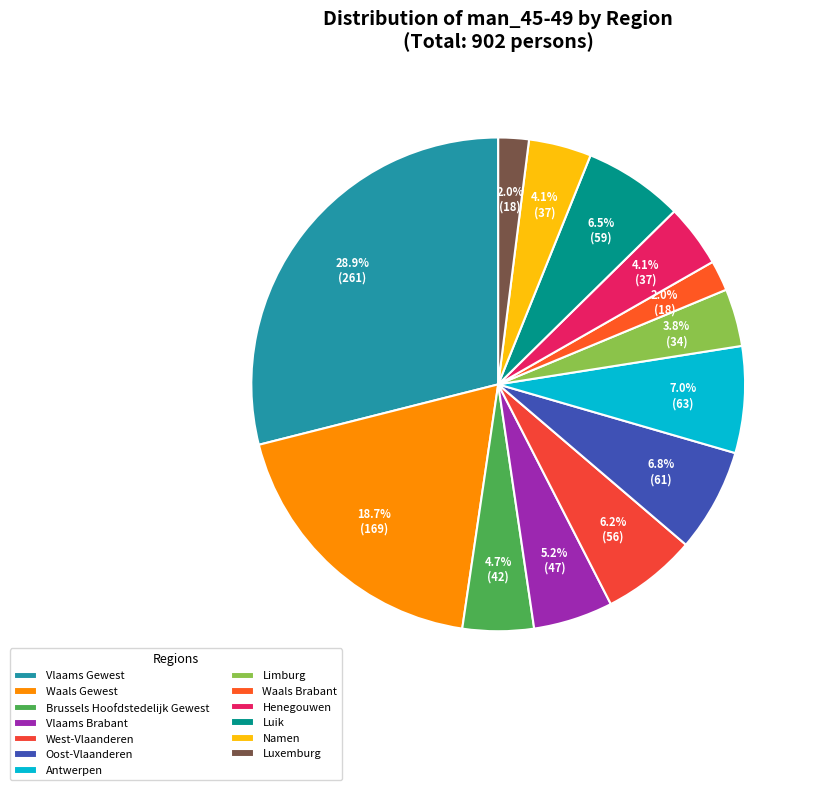

To the nearest percent, what is the combined percentage of Luxemburg and Waals Gewest?

21%